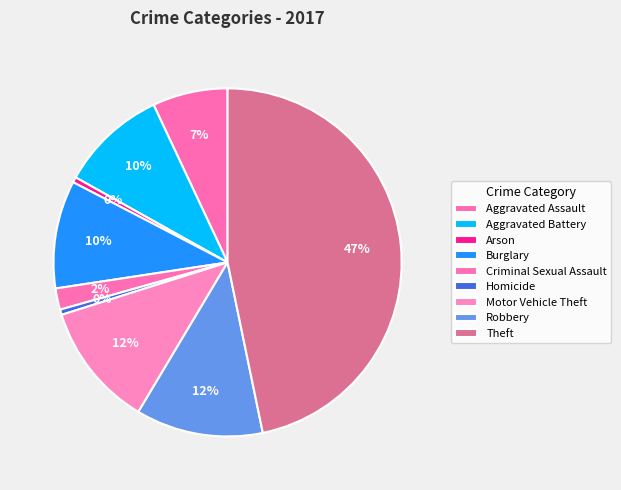

How many segments does this pie chart have?

9